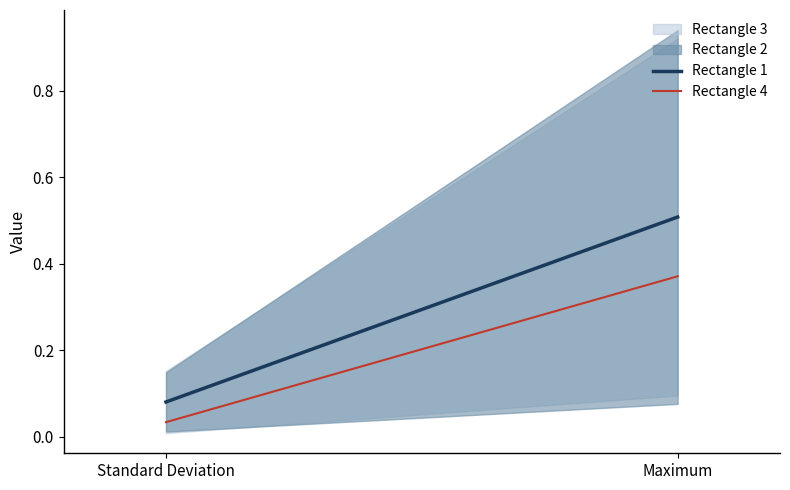

Reading left to right, list all the values displayed in this chart.

Rectangle 1: Standard Deviation=0.1	Maximum=0.5
Rectangle 4: Standard Deviation=0.0	Maximum=0.4